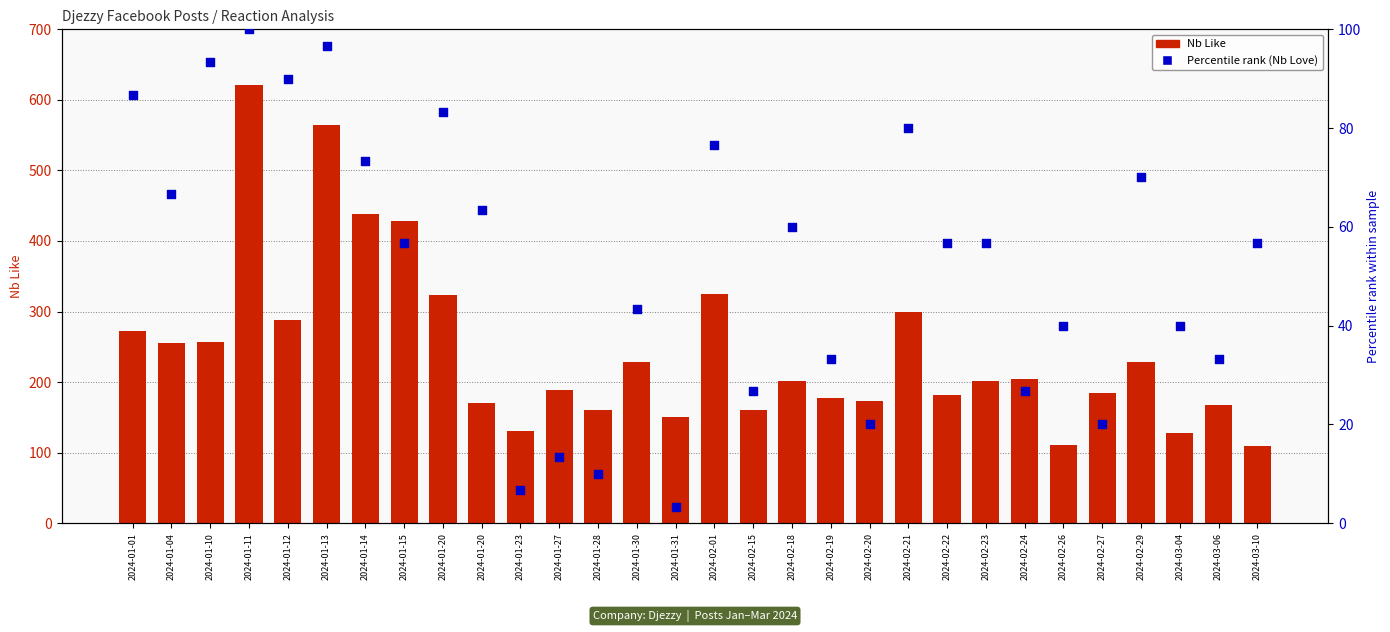

Which series contains the highest Y value?

Nb Like